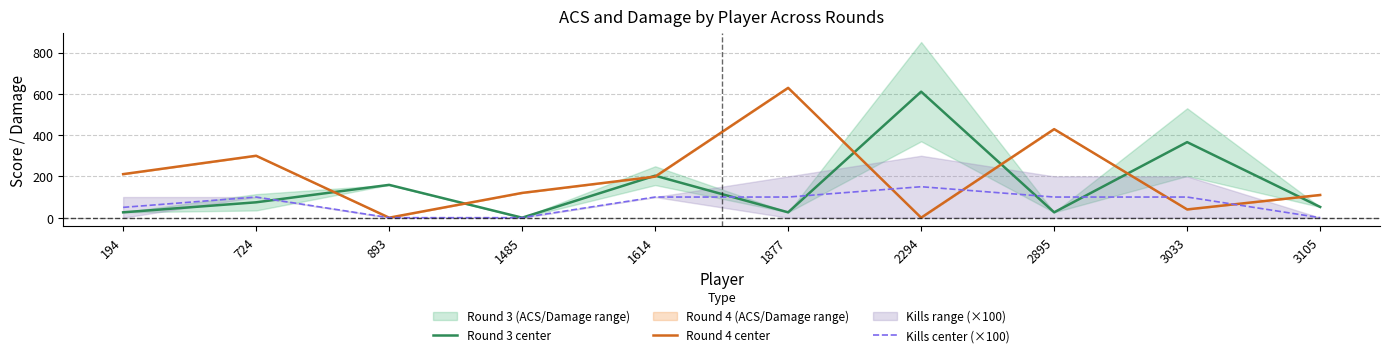

True or false: Round 3 center and Kills center (×100) intersect in this chart.

True